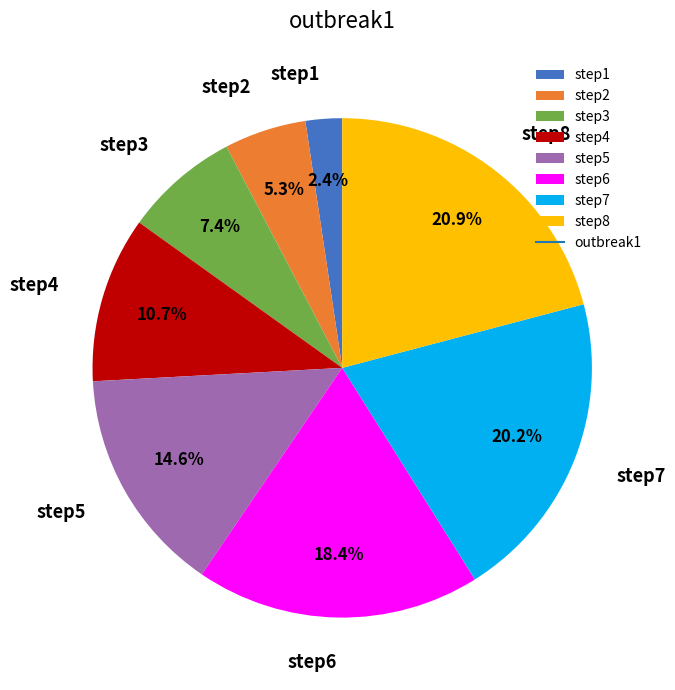

To the nearest percent, what is the difference between the largest and smallest slice percentages?

19%